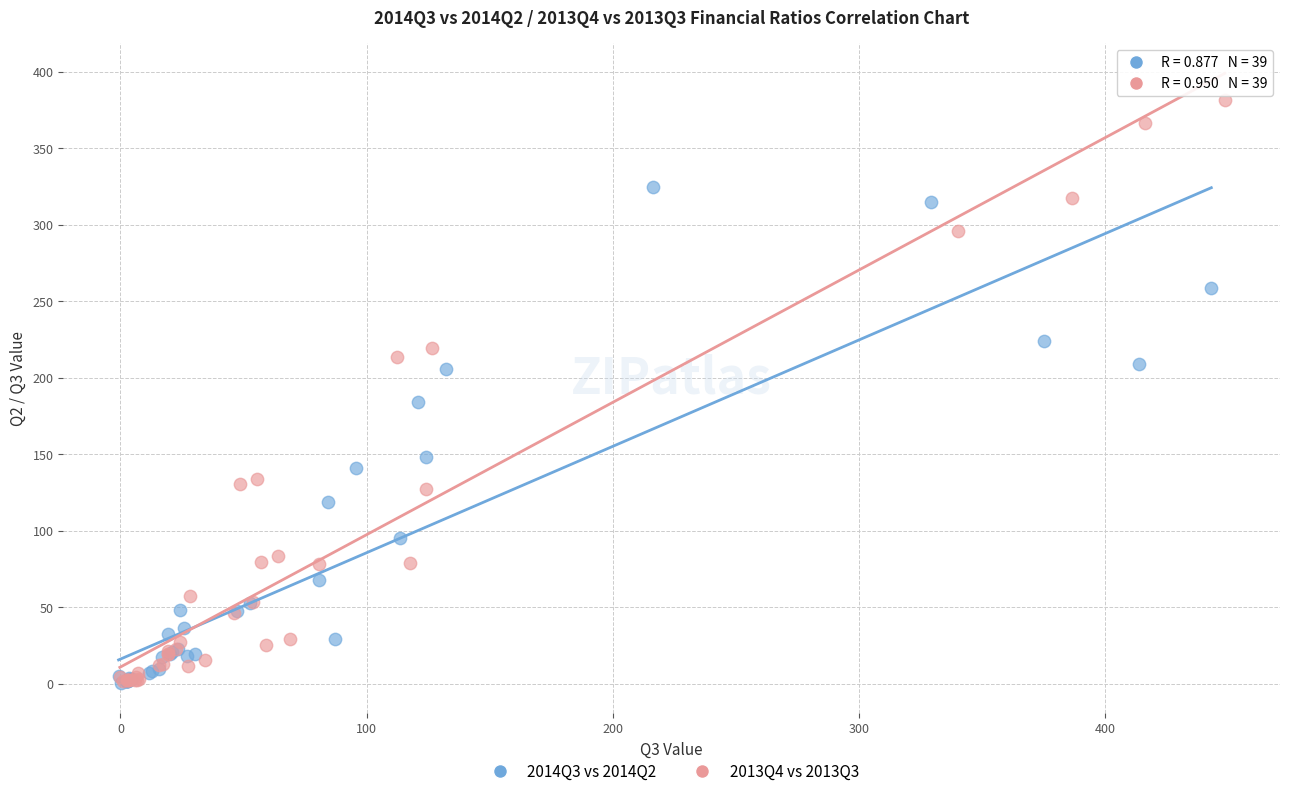

Which series has the largest Y range (max minus min)?

2013Q4 vs 2013Q3